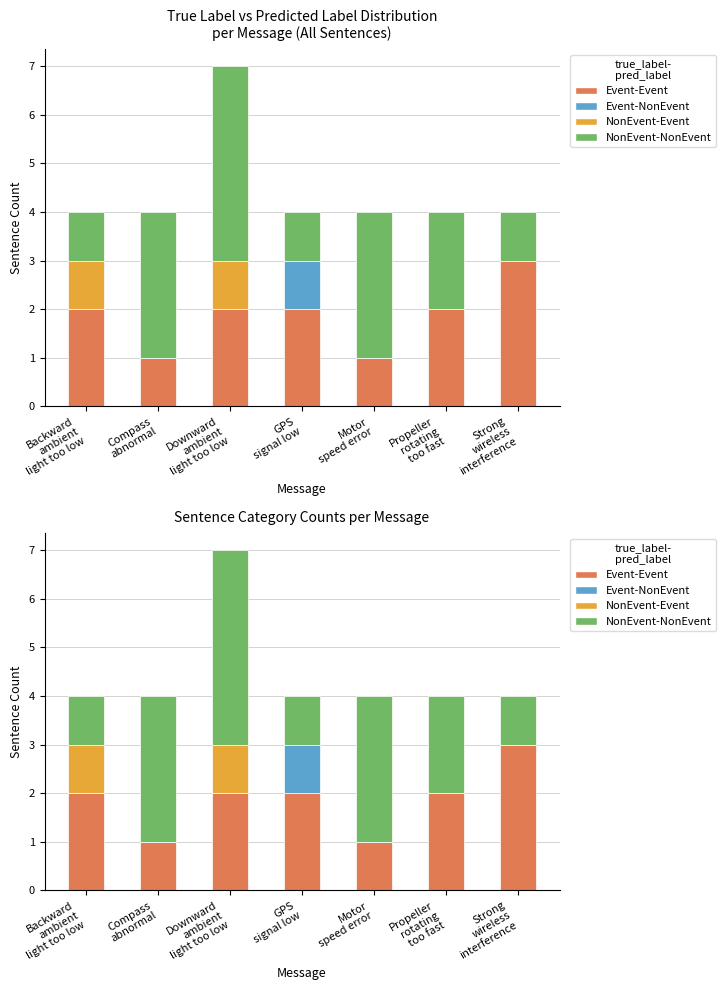

List the labels in order of Event-Event value, largest first.

Strong
wireless
interference, Backward
ambient
light too low, Downward
ambient
light too low, GPS
signal low, Propeller
rotating
too fast, Compass
abnormal, Motor
speed error